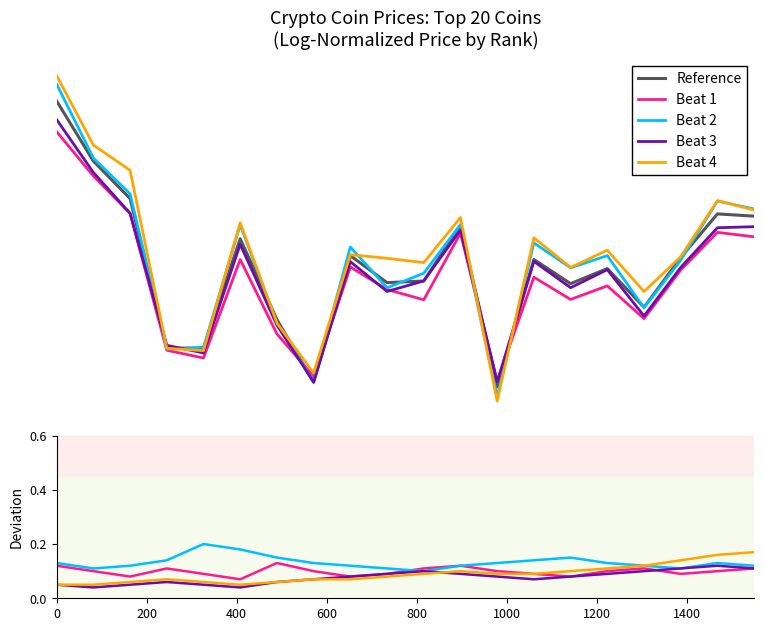

What are all the series names shown in the legend?

Reference, Beat 1, Beat 2, Beat 3, Beat 4